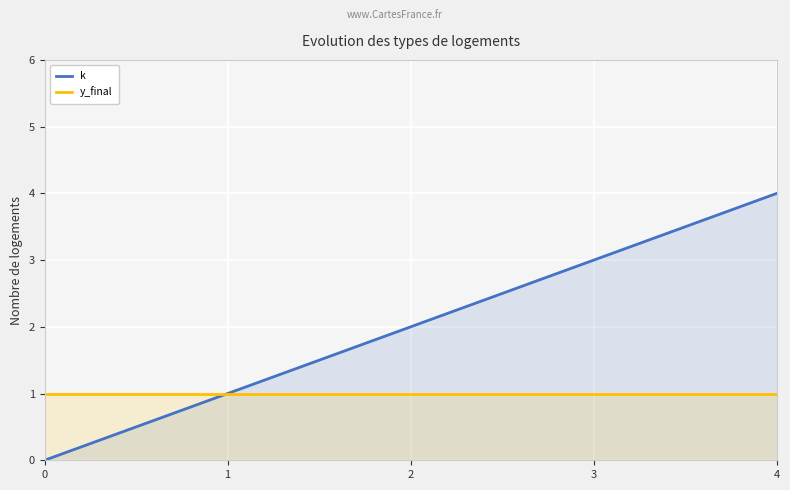

True or false: y_final and k intersect in this chart.

False